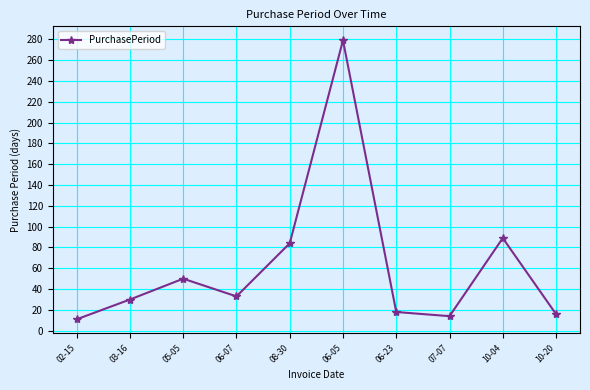

What is the sum of all values?

624